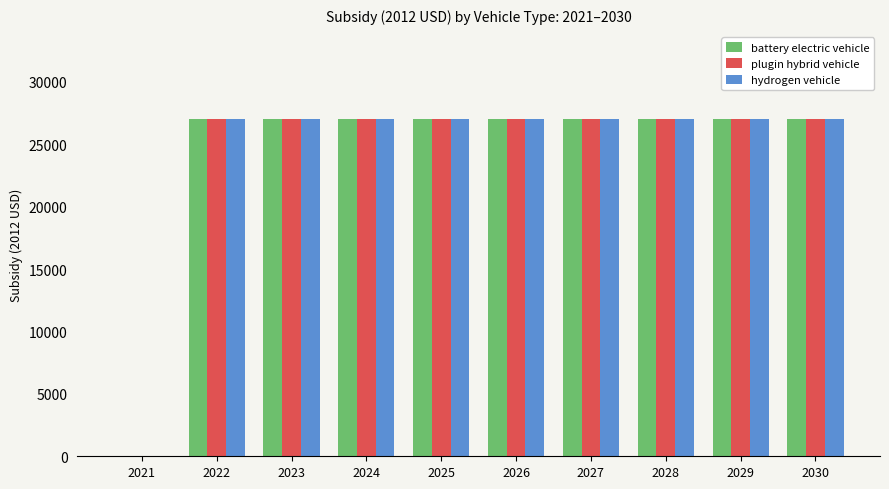

Is it true that plugin hybrid vehicle equals 8555 at 2023?

False